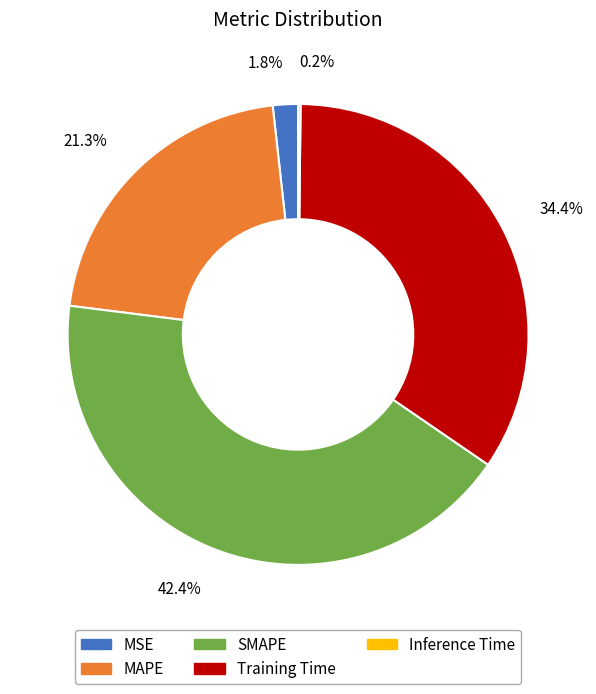

Which has a higher value, MAPE or Training Time?

Training Time